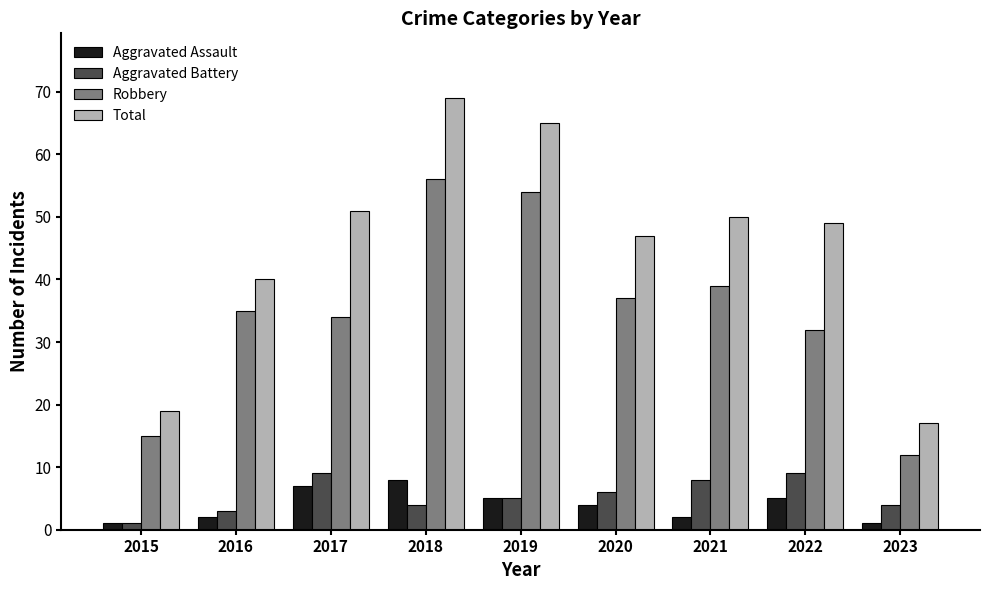

Is the value of Total at 2015 greater than the value of Robbery at 2017?

No